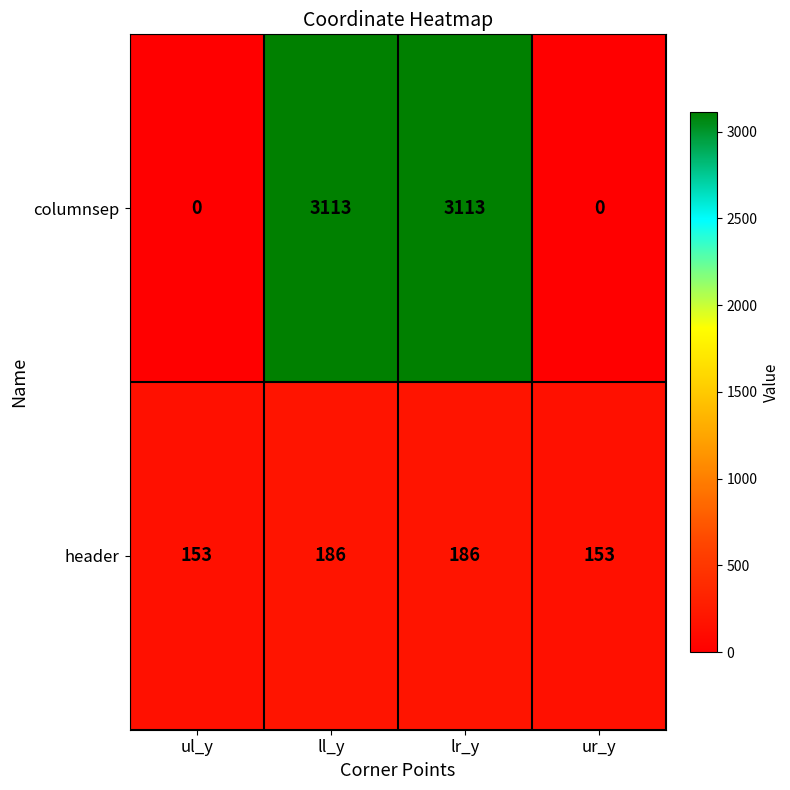

How many data points does each series have?

4